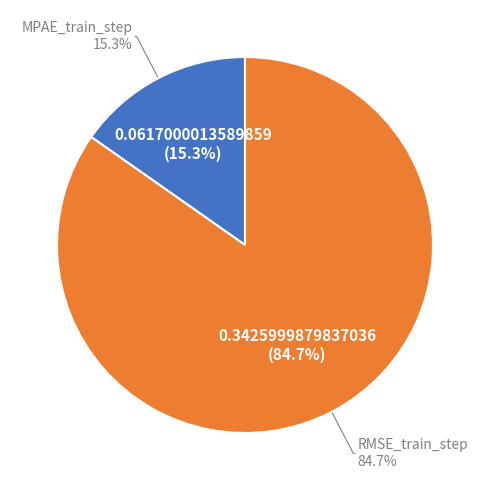

Combined, what portion of the pie is RMSE_train_step and MPAE_train_step?

100.0%